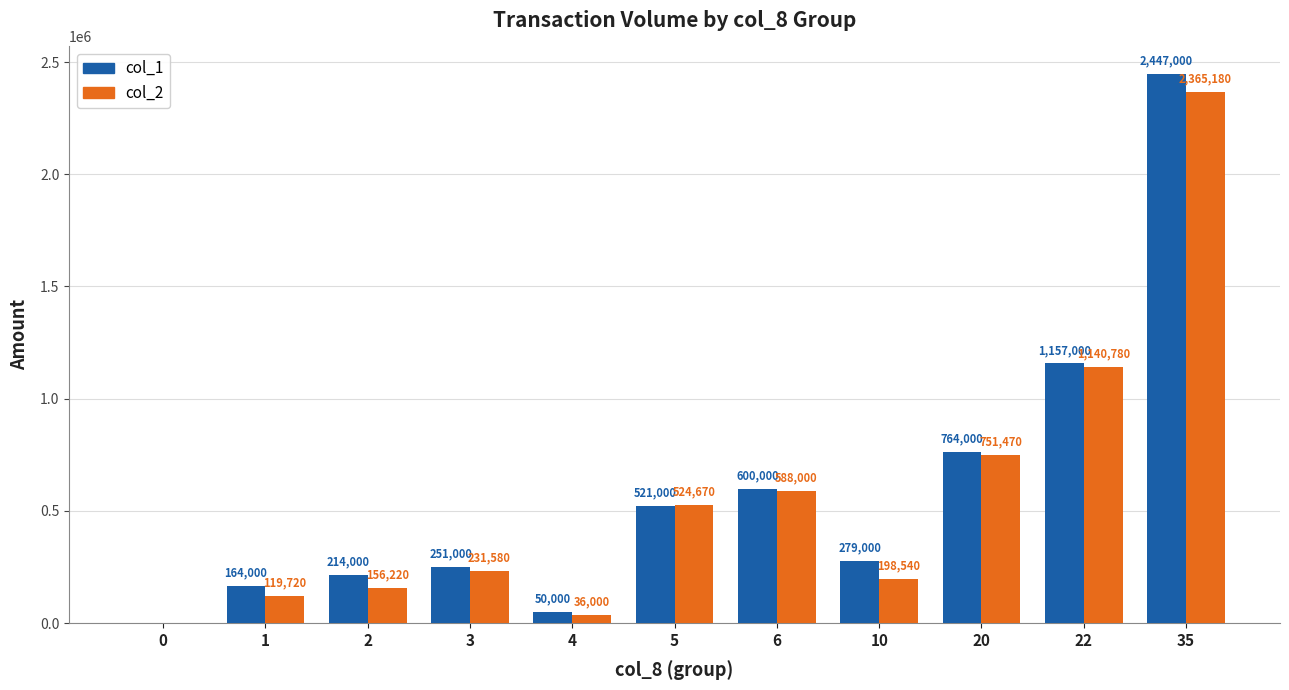

Where is col_2 nearest to the value 1182590?

22